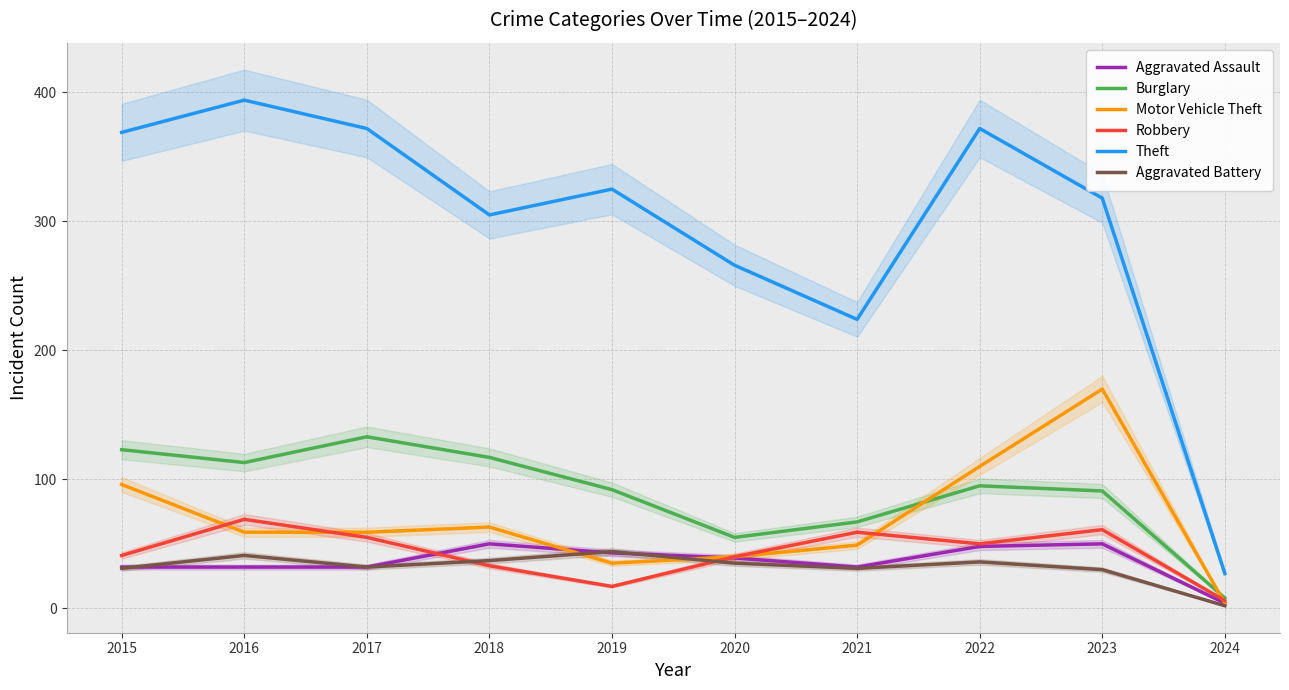

Is it true that Aggravated Battery equals 51 at 2023?

False